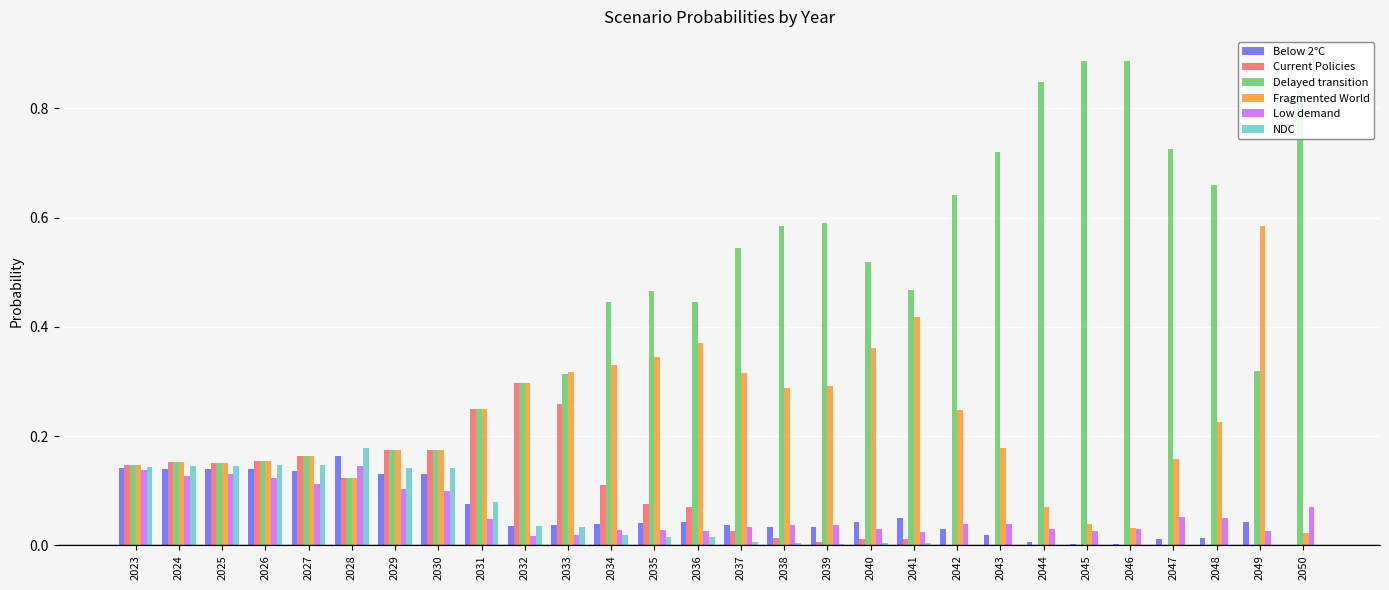

At which label is Fragmented World closest to 0?

2050